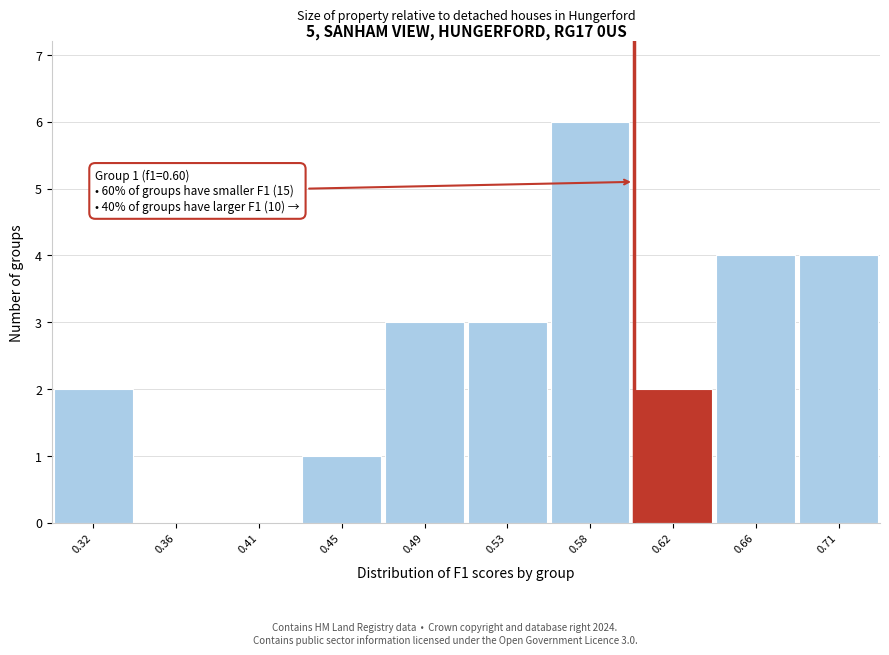

Reading left to right, transcribe all the data shown in this chart.

0.32=2	0.36=0	0.41=0	0.45=1	0.49=3	0.53=3	0.58=6	0.62=2	0.66=4	0.71=4